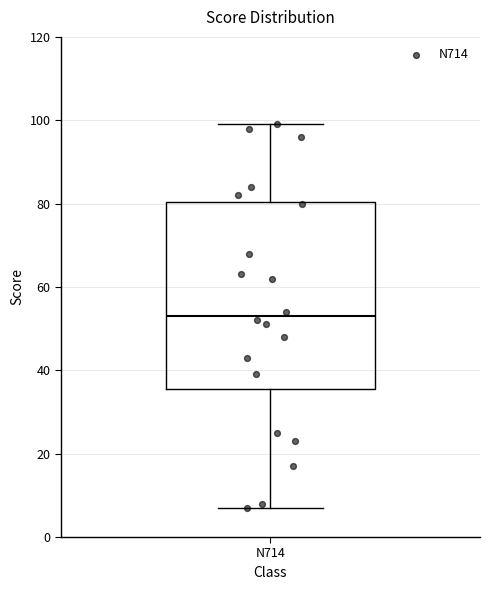

Read this box plot against the y-axis: the position of the median line, the range covered by the box, and the ends of both whiskers. The values are not printed on the chart, so give them approximately, as read against the axis.

median 54, box 36 to 80, whiskers 8 to 100